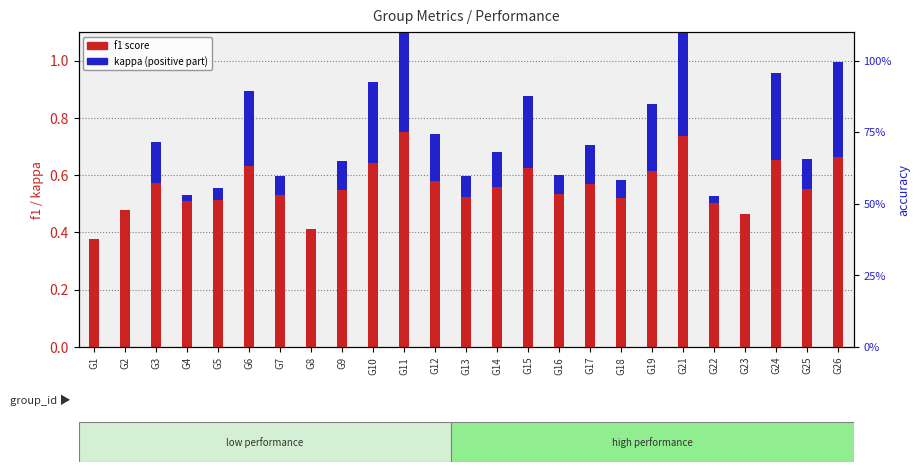

The value of kappa (positive) at G13 is 0.0. True or false?

False